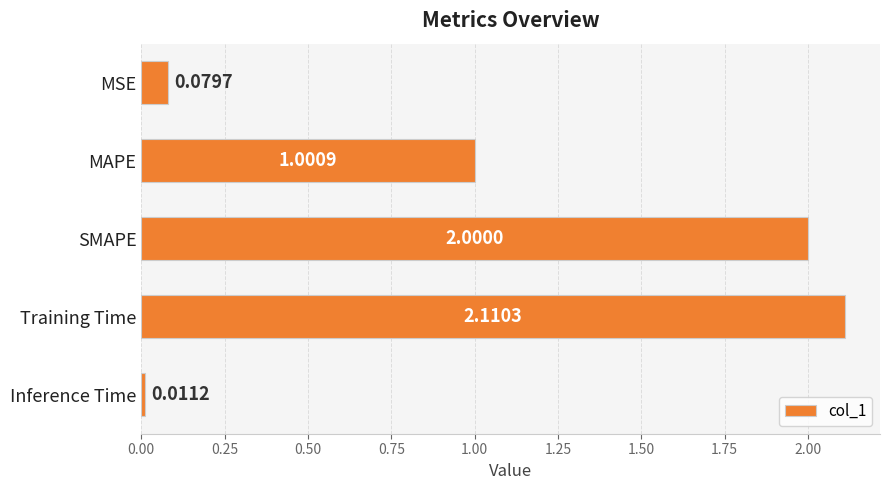

Which label corresponds to the smallest value in the chart?

Inference Time